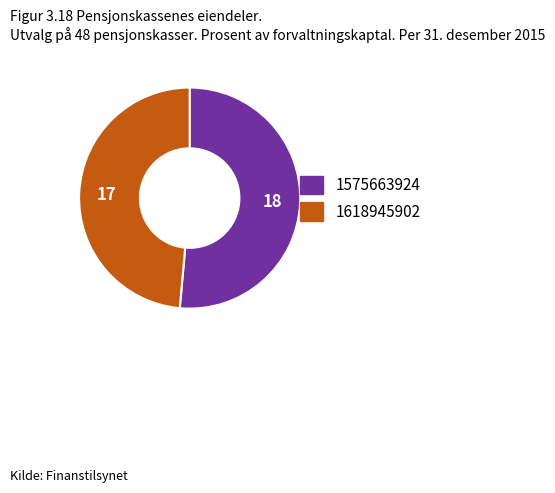

Does 1575663924 account for over 50% of the chart?

Yes